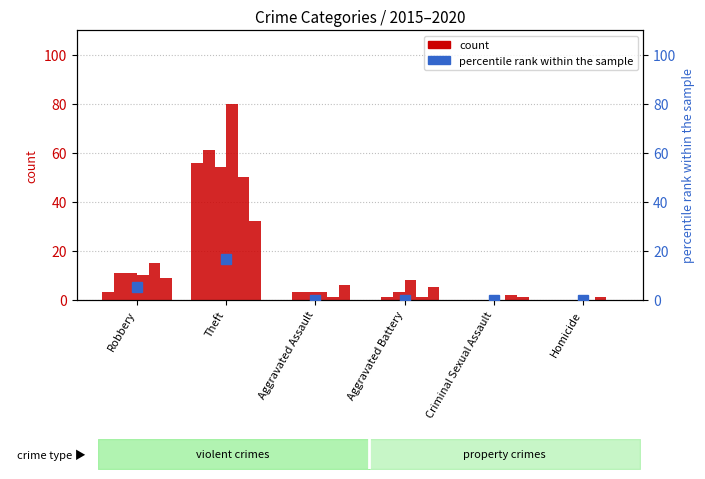

What is the difference between the maximum and minimum values?

16.8